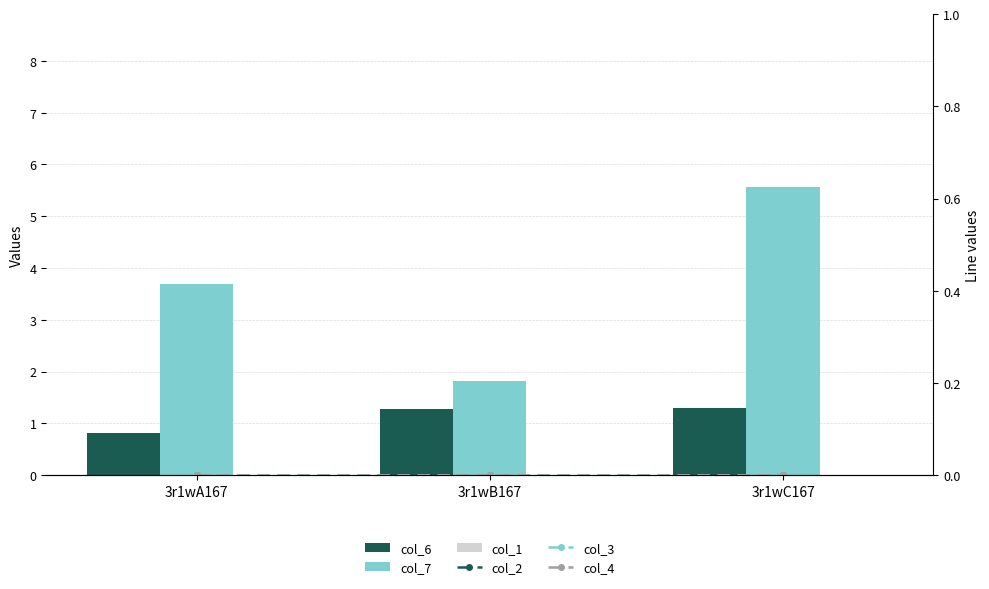

What position from the left is 3r1wA167?

1